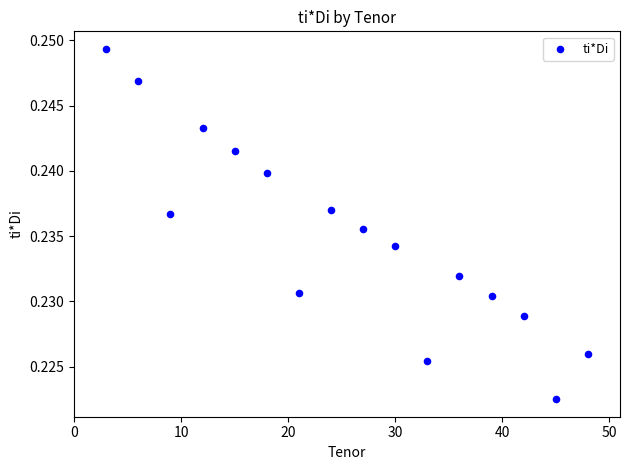

What is the range of X values (max minus min)?

45.0